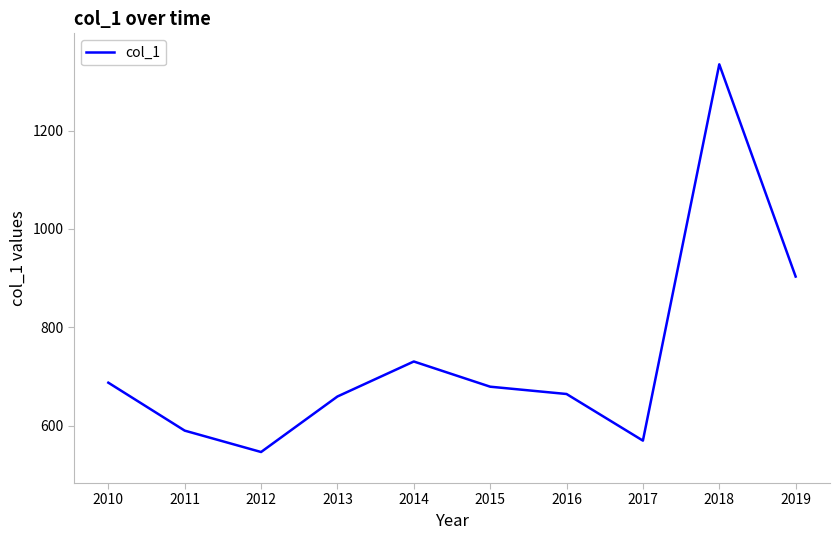

What is the minimum value shown in the chart?

546.2